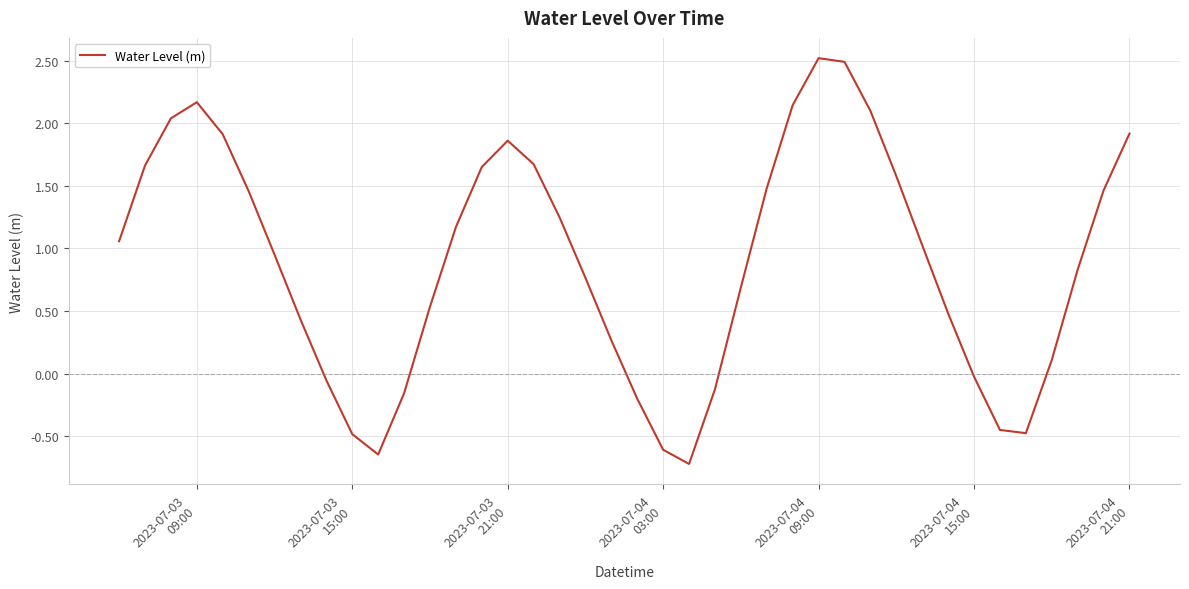

What is the difference between the second highest and minimum values?

3.2